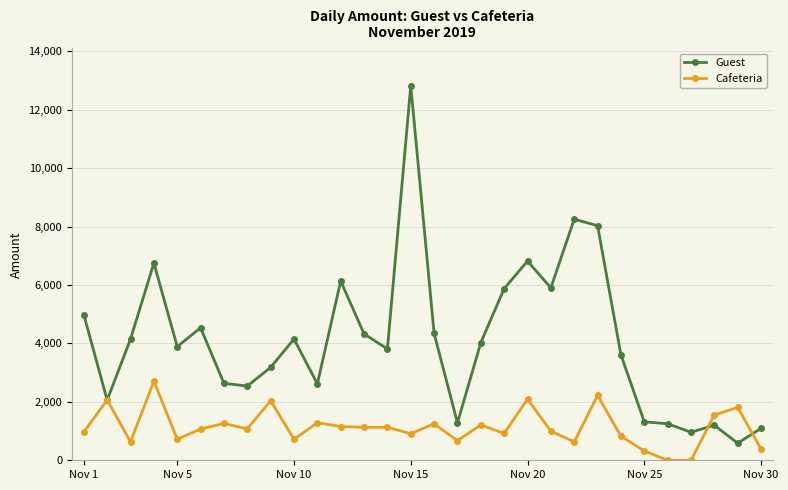

Is this an area chart (filled region under the line)?

No